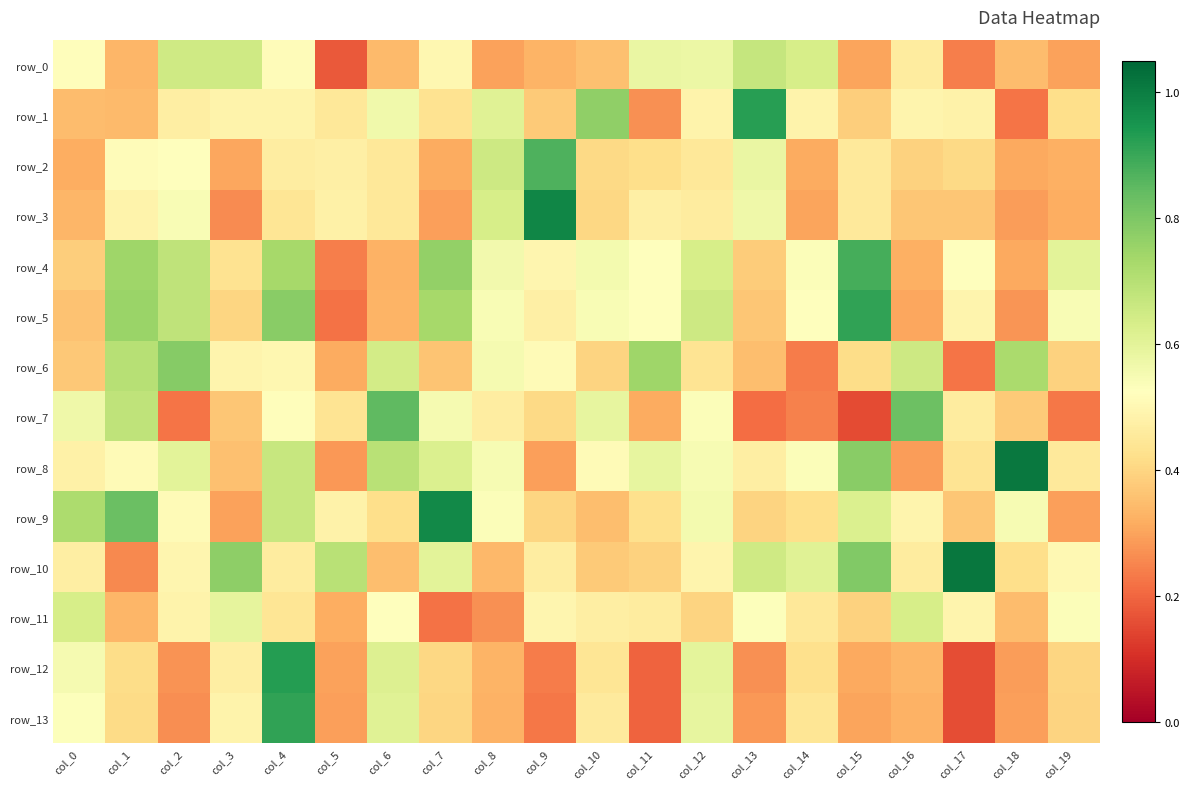

Is the value of row_5 at col_6 greater than the value of row_11 at col_16?

No